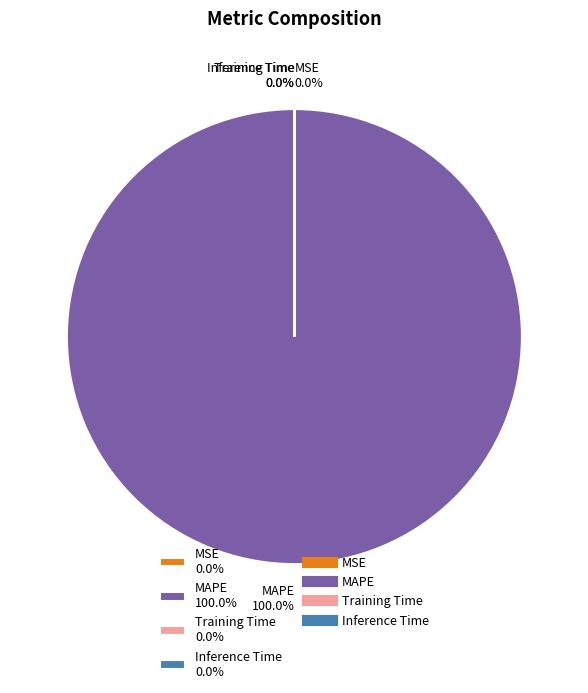

The MSE slice represents 0% of the pie. True or false?

True